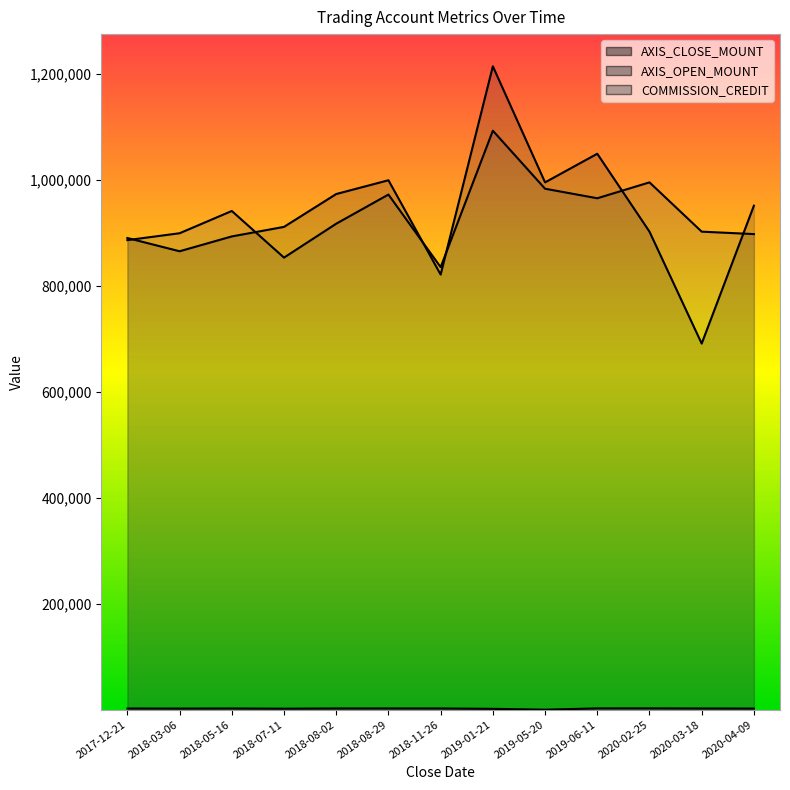

True or false: AXIS_CLOSE_MOUNT has more than 0 points higher than both neighbors.

True